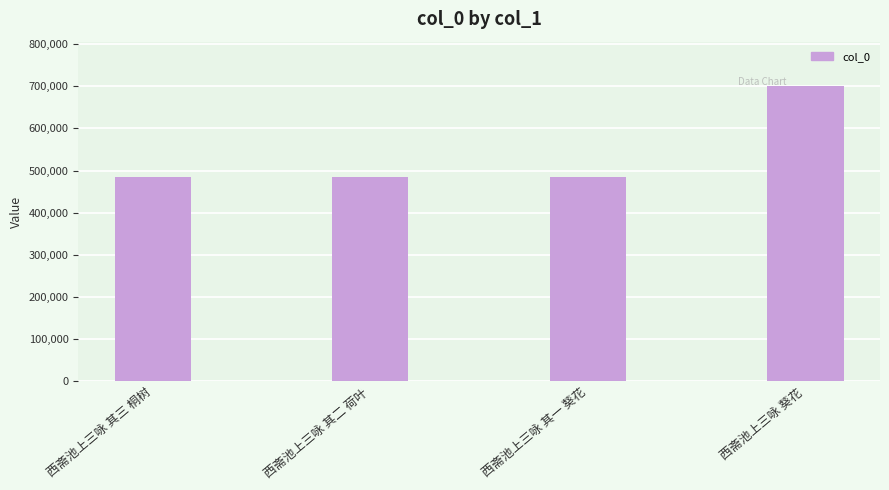

The value at 西斋池上三咏 葵花 is 700603. True or false?

True